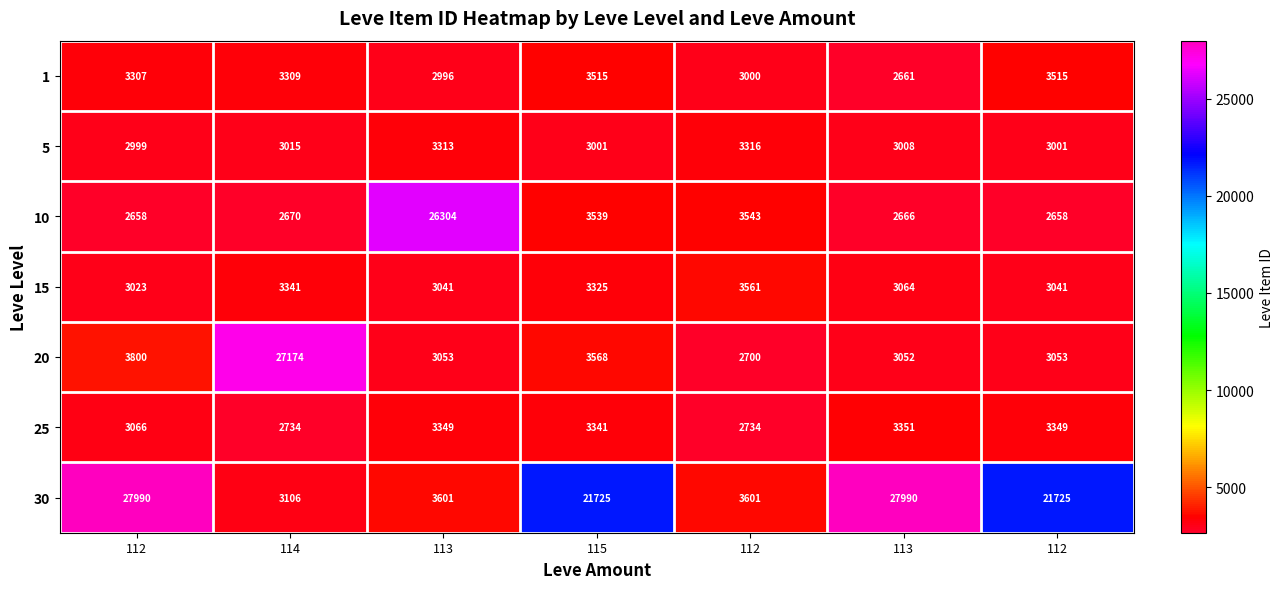

Rank the series by their maximum value, from lowest to highest.

5, 25, 1, 15, 10, 20, 30